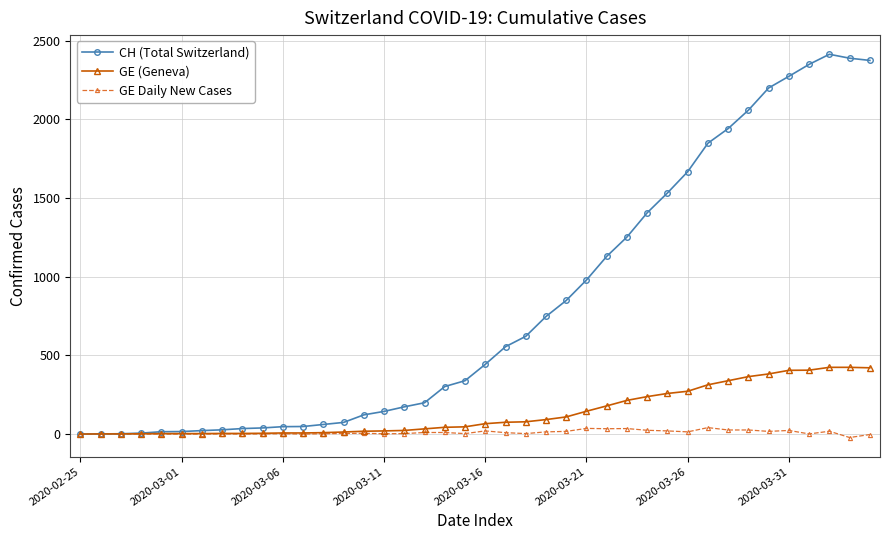

How many series are shown in this chart?

3